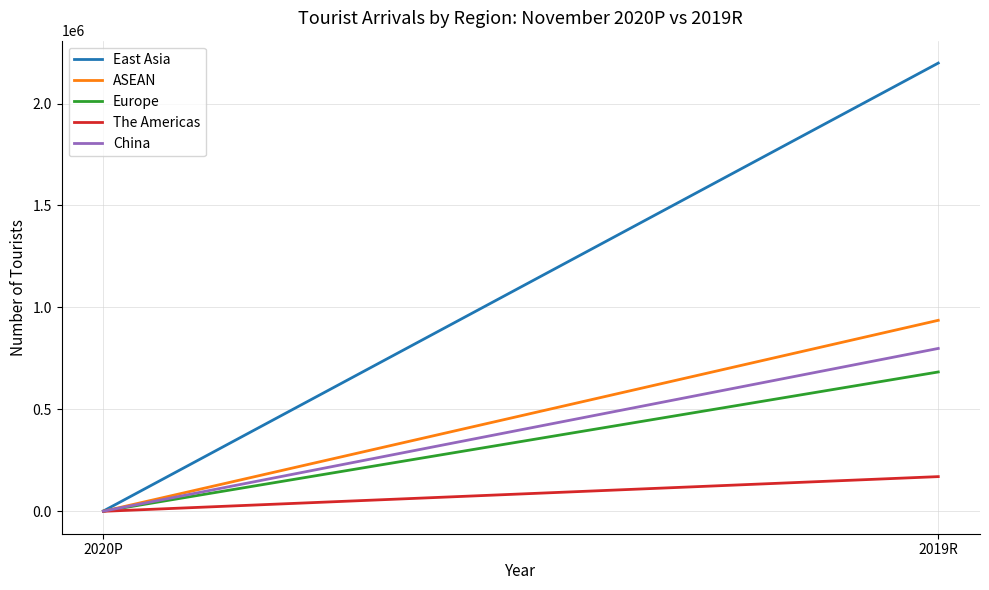

At how many categories does at least one series exceed 1433993?

1